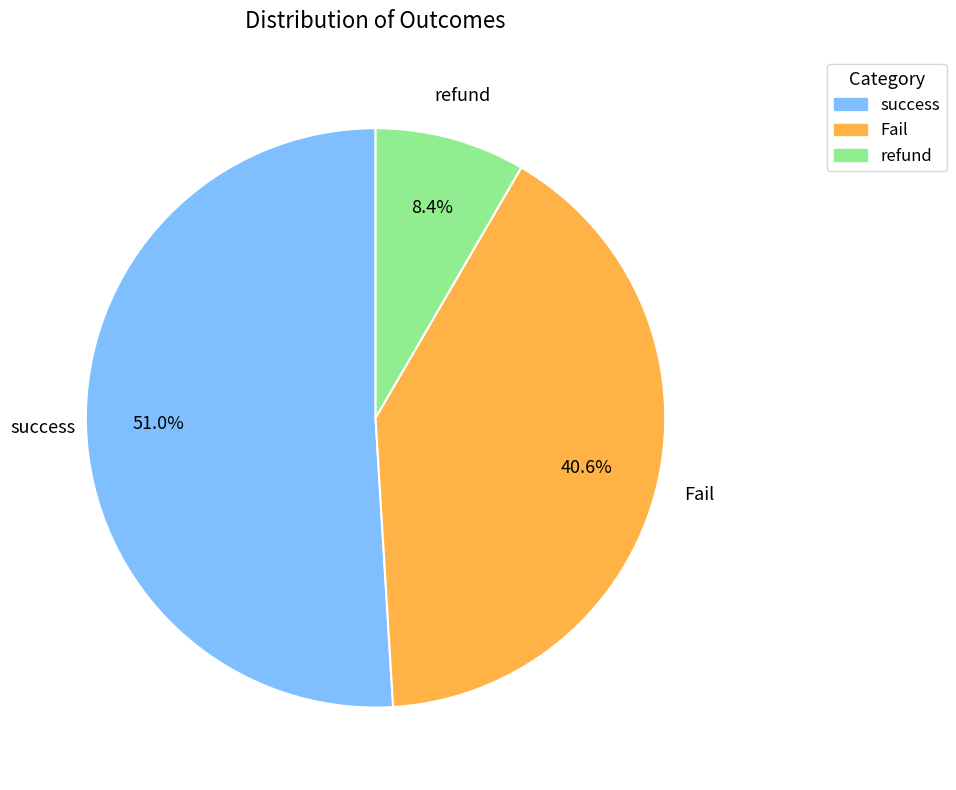

Which category has the smallest portion of the pie?

refund